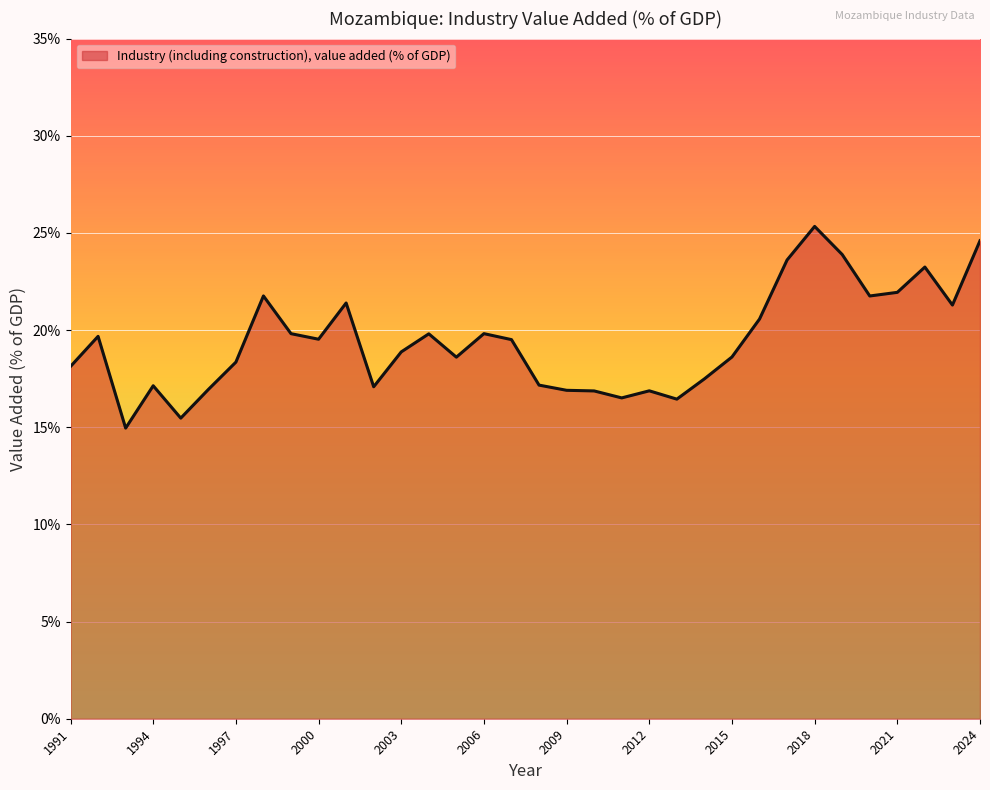

What is the minimum value shown in the chart?

15.0